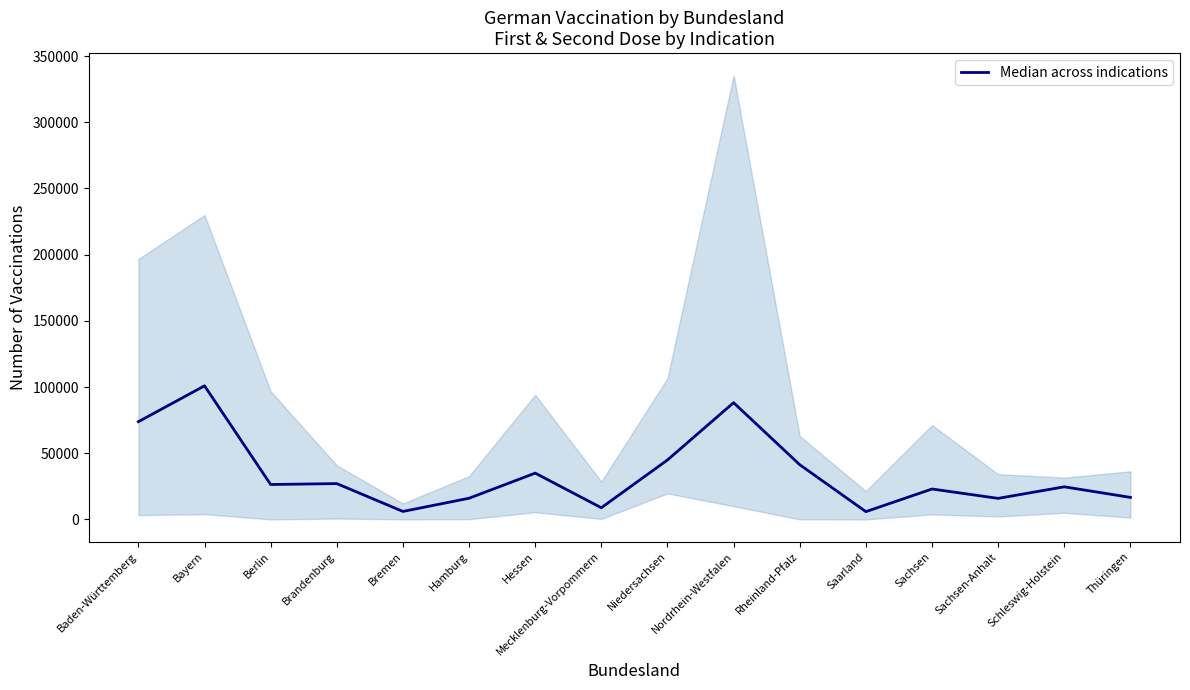

What is the average value?

34665.6